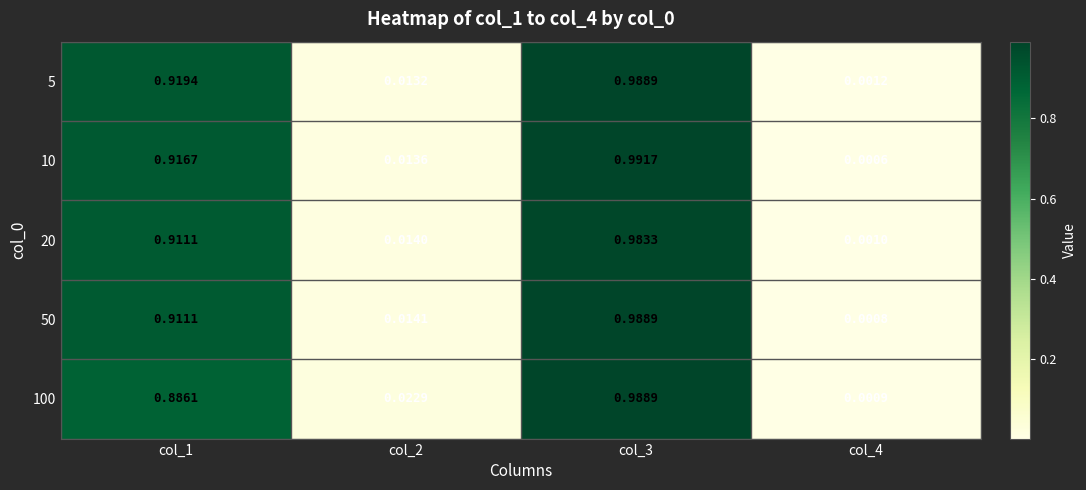

The value of 10 at col_2 is 0.0. True or false?

True